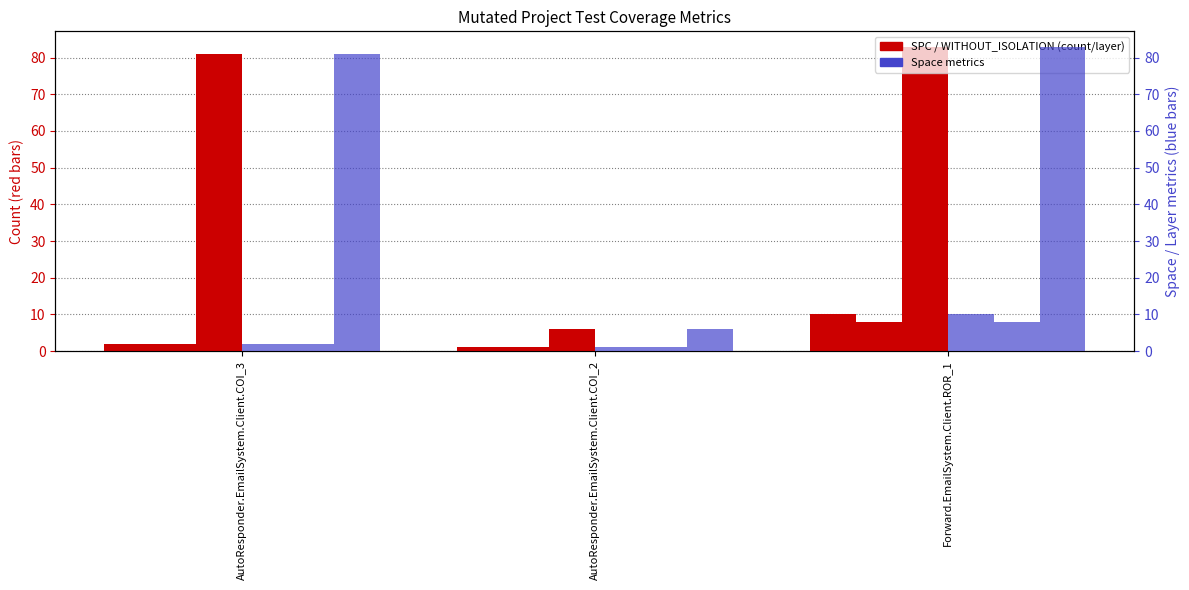

How many data points in SPC_LAYER are above 2?

1